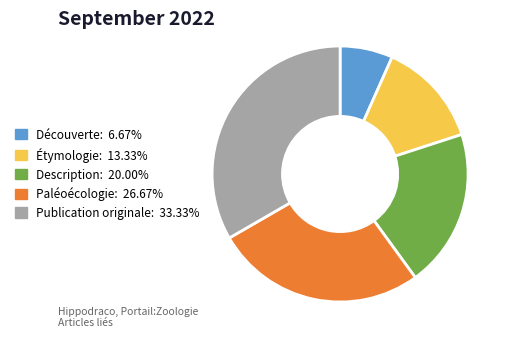

Rank the categories by value from lowest to highest.

Découverte, Étymologie, Description, Paléoécologie, Publication originale